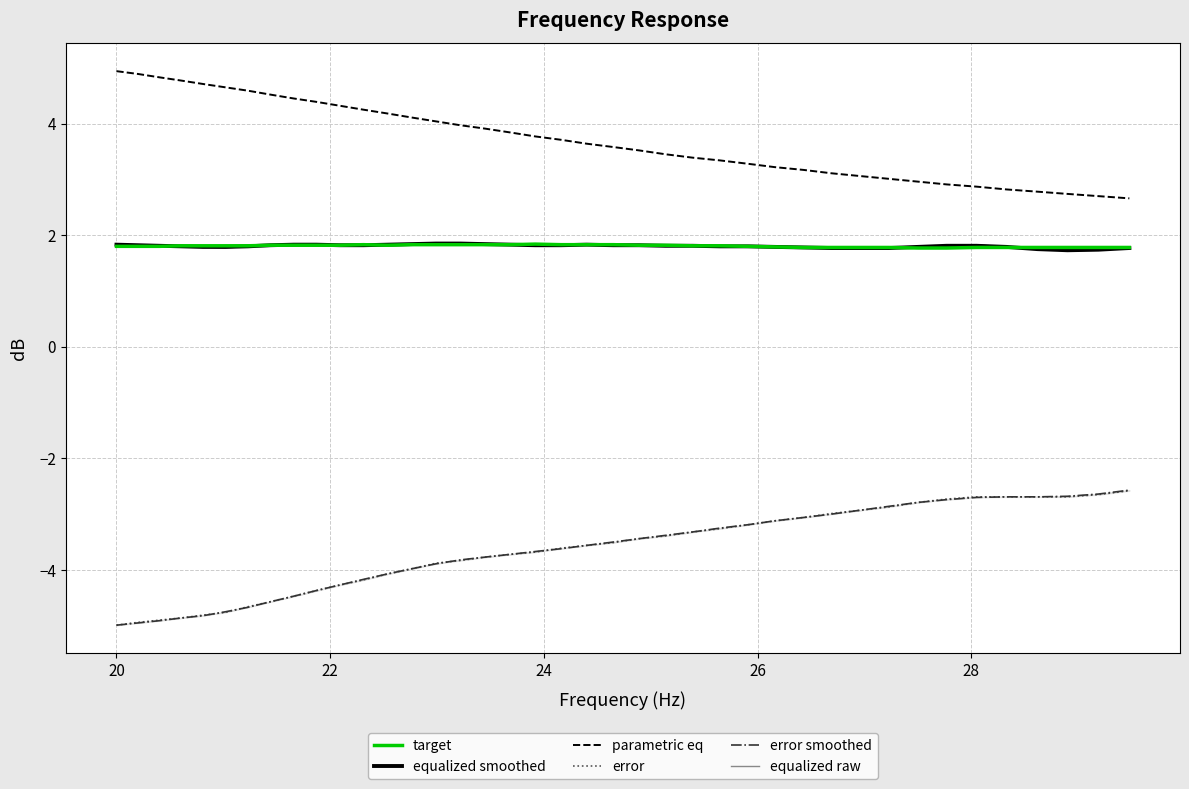

True or false: parametric eq and equalized raw cross at least once.

False